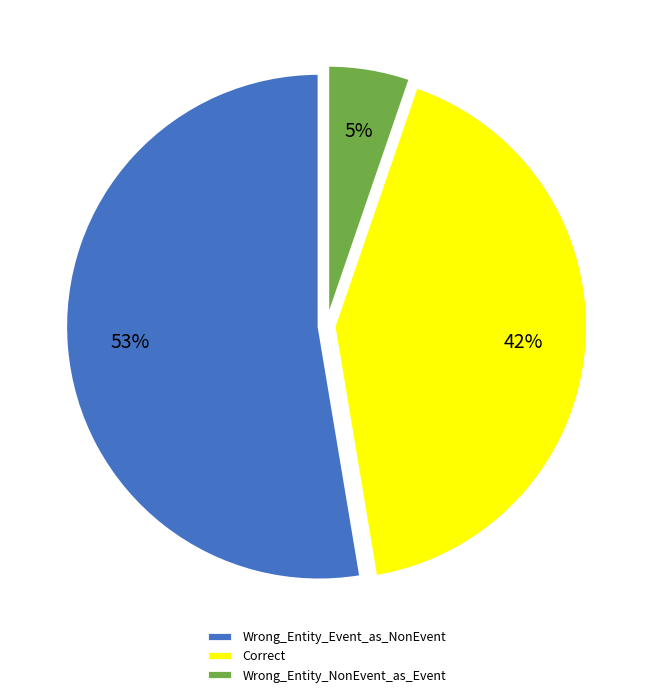

Rank the categories by value from highest to lowest.

Wrong_Entity_Event_as_NonEvent, Correct, Wrong_Entity_NonEvent_as_Event